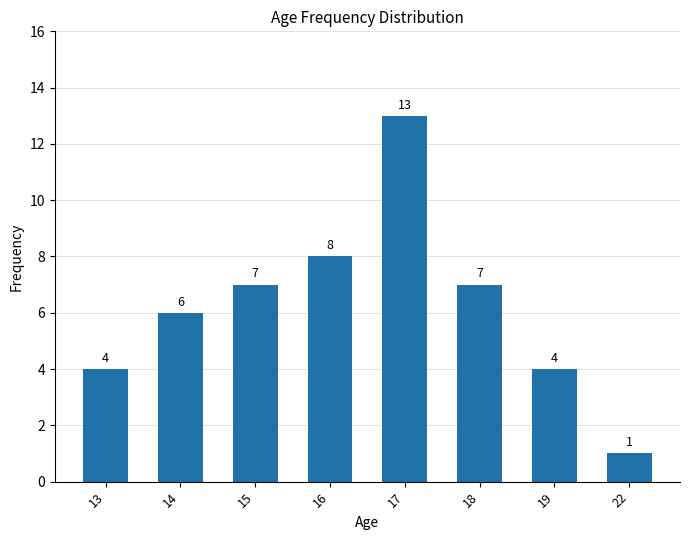

The value at 16 is 8. True or false?

True